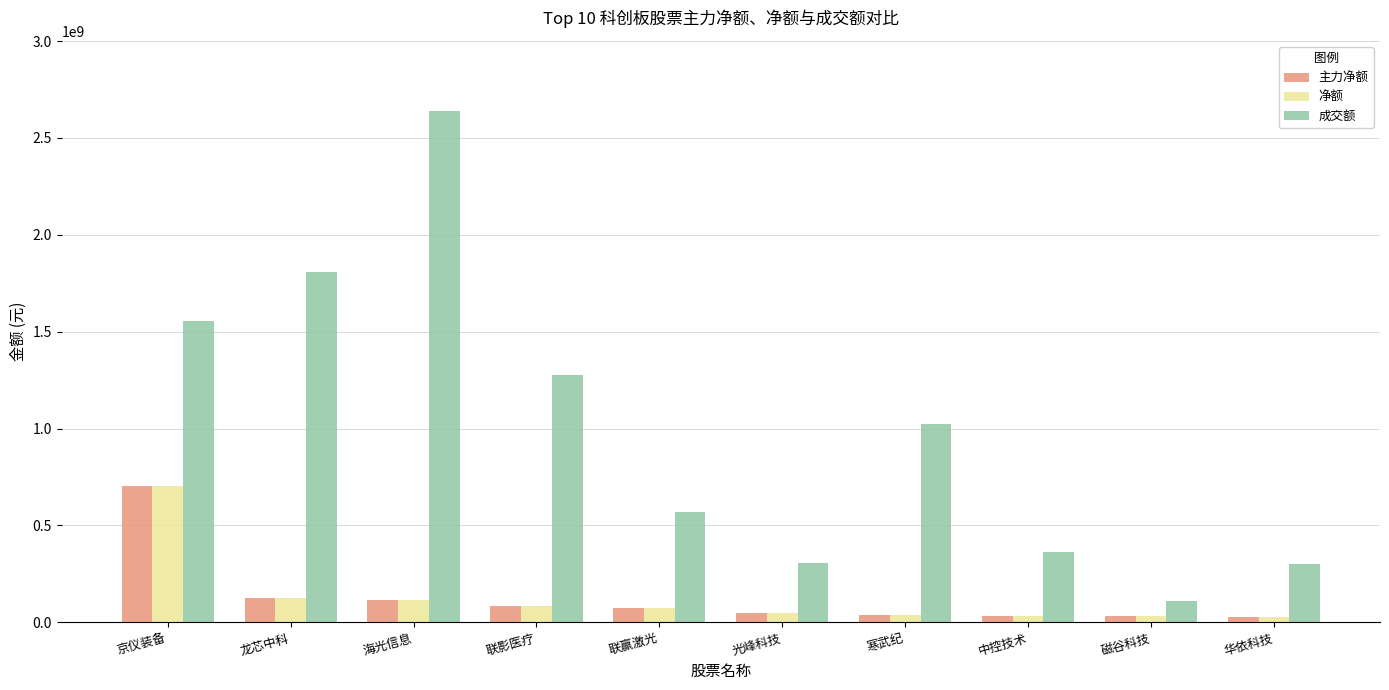

What is the lowest value of the 成交额 series?

111126430